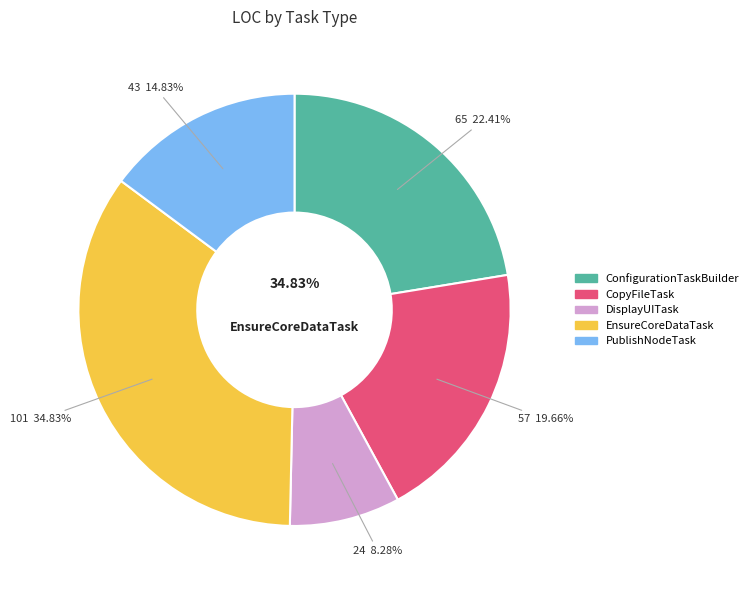

To the nearest percent, what portion does PublishNodeTask represent?

15%